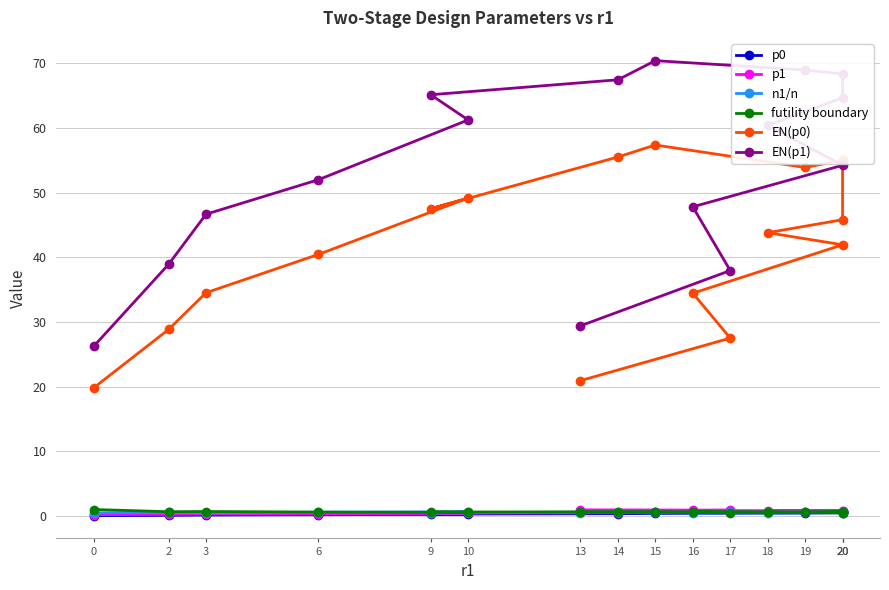

True or false: n1/n and EN(p1) intersect in this chart.

False